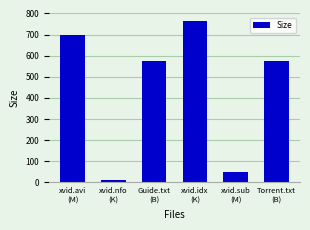

Which category has the lowest value across all series?

xvid.nfo
(K)